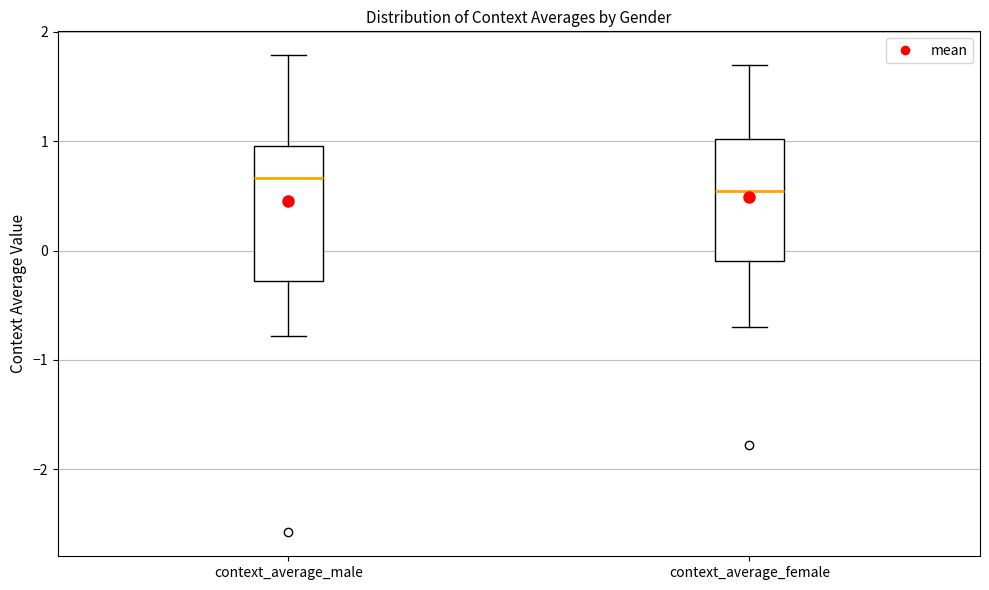

Reading left to right, read every box against the y-axis: the position of its median line, the range the box covers, and the ends of its whiskers. The values are not printed on the chart, so give them approximately, as read against the axis.

context_average_male: median 0.7, box -0.3 to 1.0, whiskers -0.8 to 1.8
context_average_female: median 0.5, box -0.1 to 1.0, whiskers -0.7 to 1.7